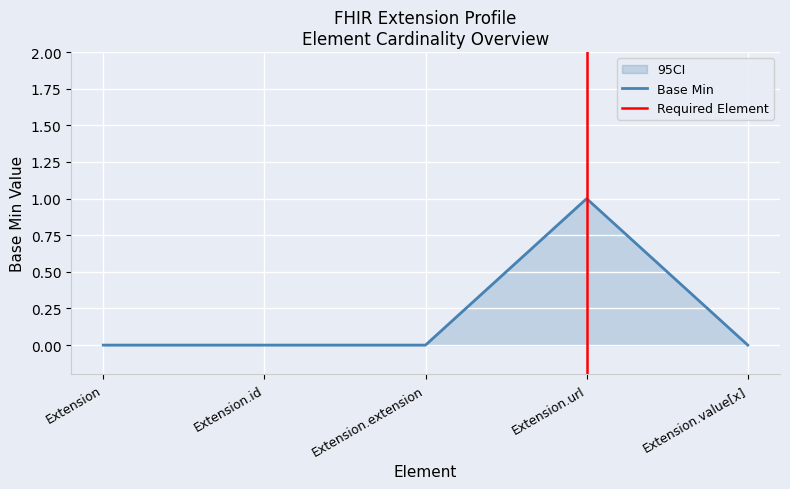

Count the number of categories in the chart.

5